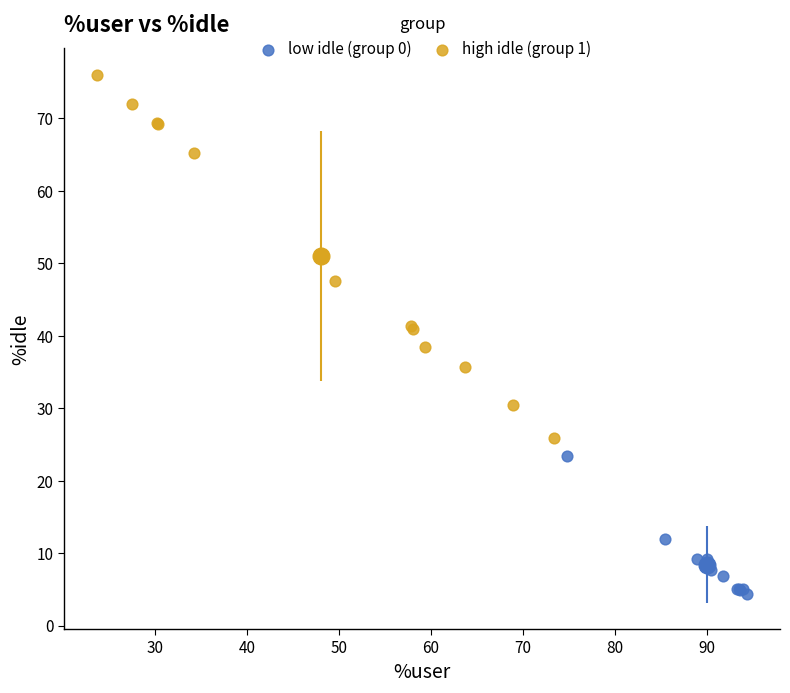

Which series reaches the maximum Y coordinate?

high idle (group 1)